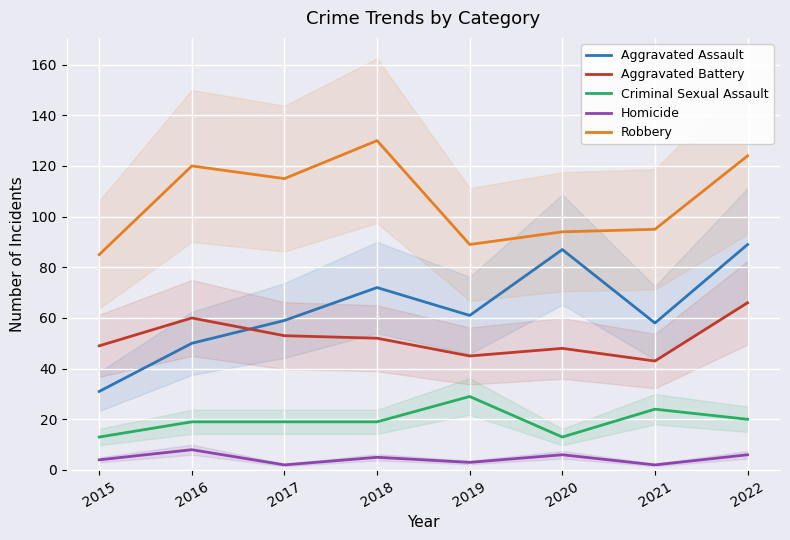

The Robbery series shows 205 at 2022. True or false?

False